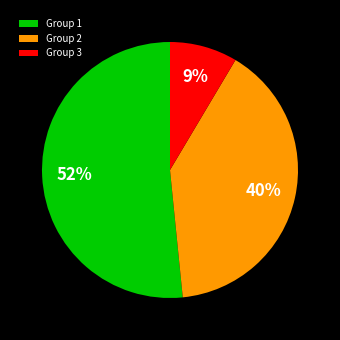

How many segments does this pie chart have?

3